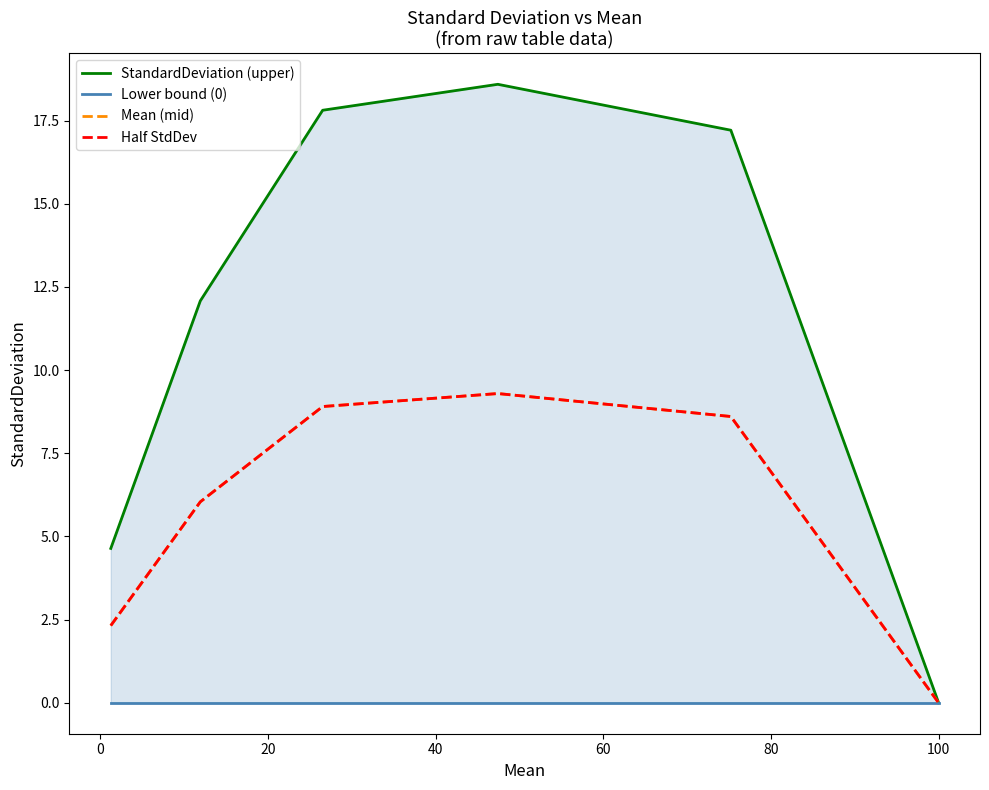

What are all the series names shown in the legend?

StandardDeviation (upper), Lower bound (0), Mean (mid), Half StdDev